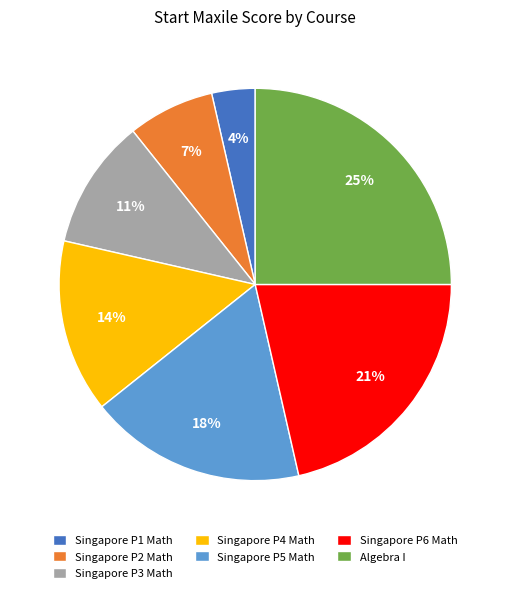

Which category has the biggest portion of the pie?

Algebra I